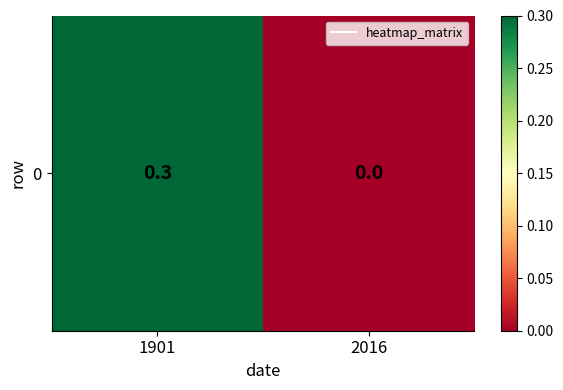

Rank the categories by value from highest to lowest.

1901, 2016